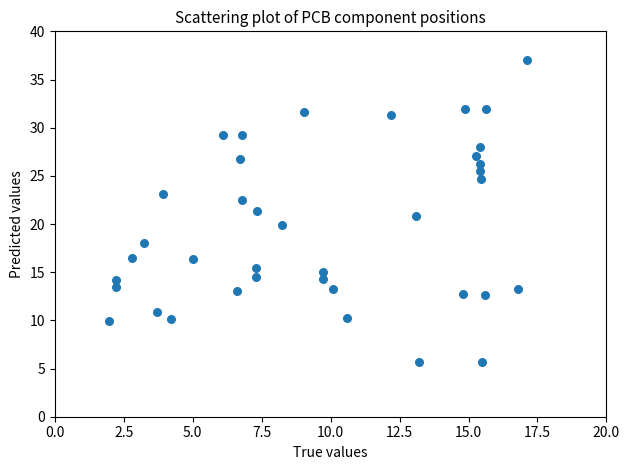

What is the range of Y values (max minus min)?

31.4